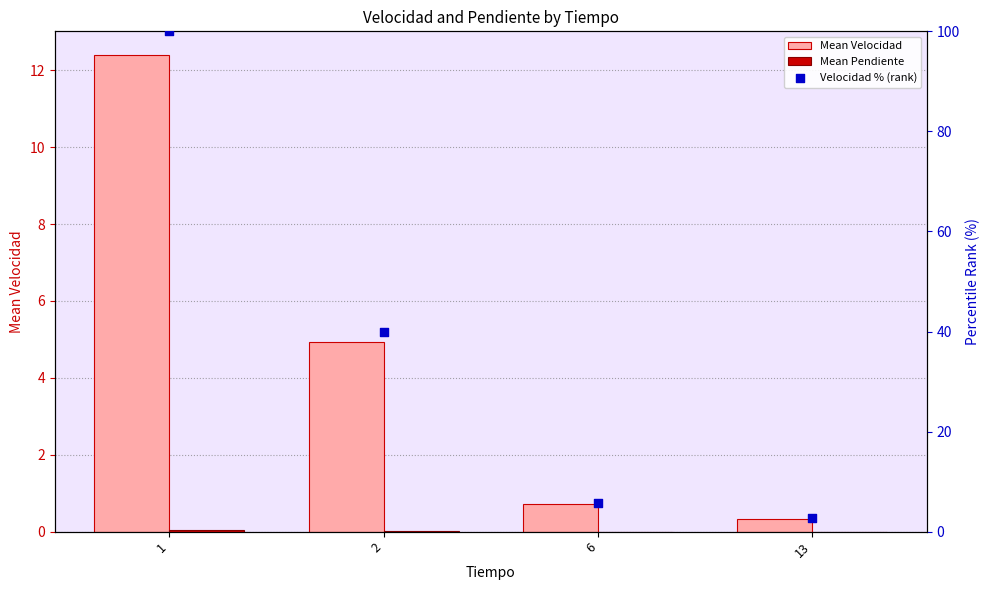

Which series contains the lowest Y value?

Mean Pendiente